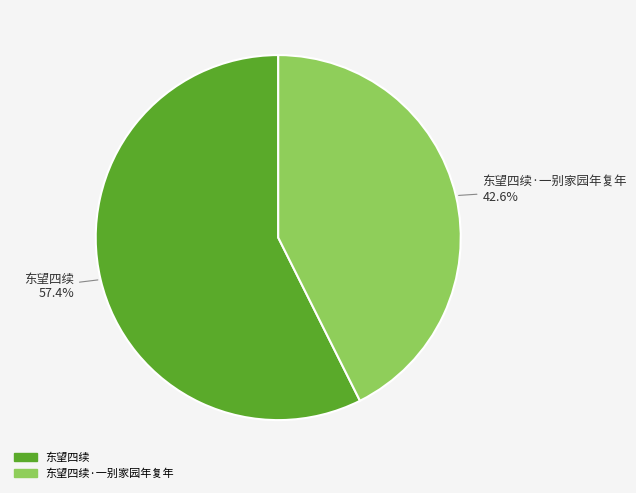

Rank the categories by value from lowest to highest.

东望四续·一别家园年复年, 东望四续